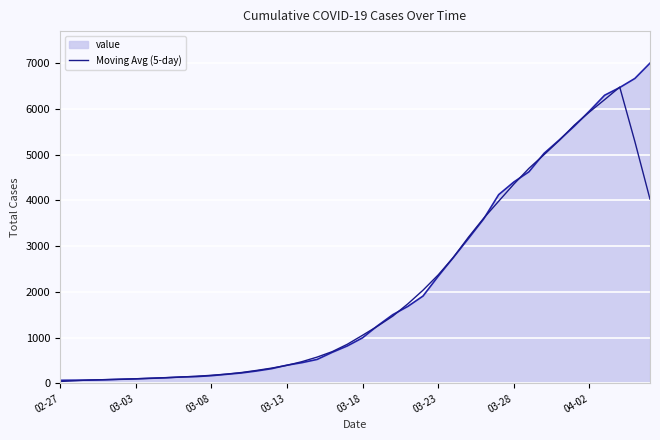

Does the chart have visible grid lines?

Yes